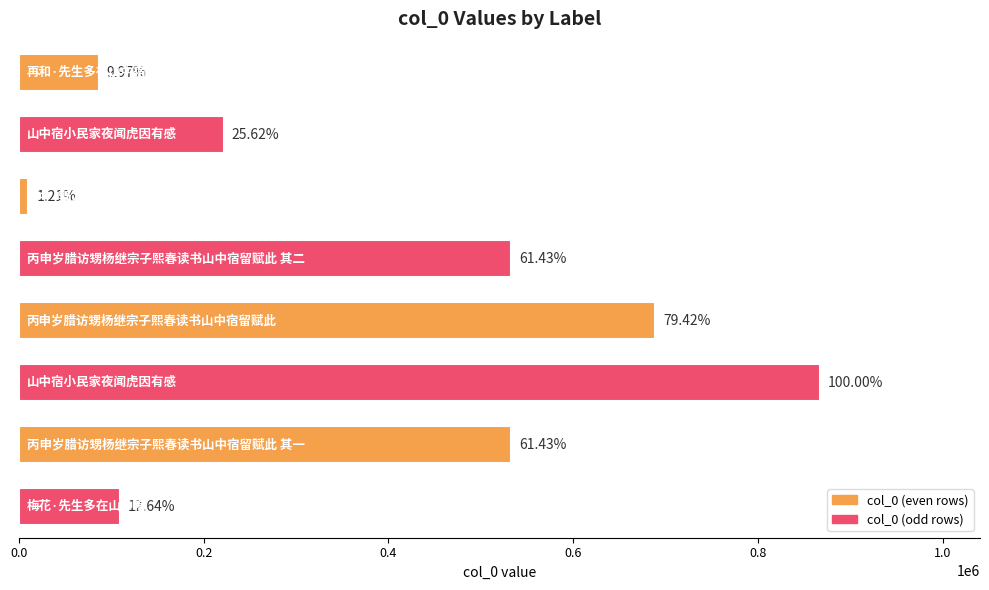

How many bars are there in total?

8